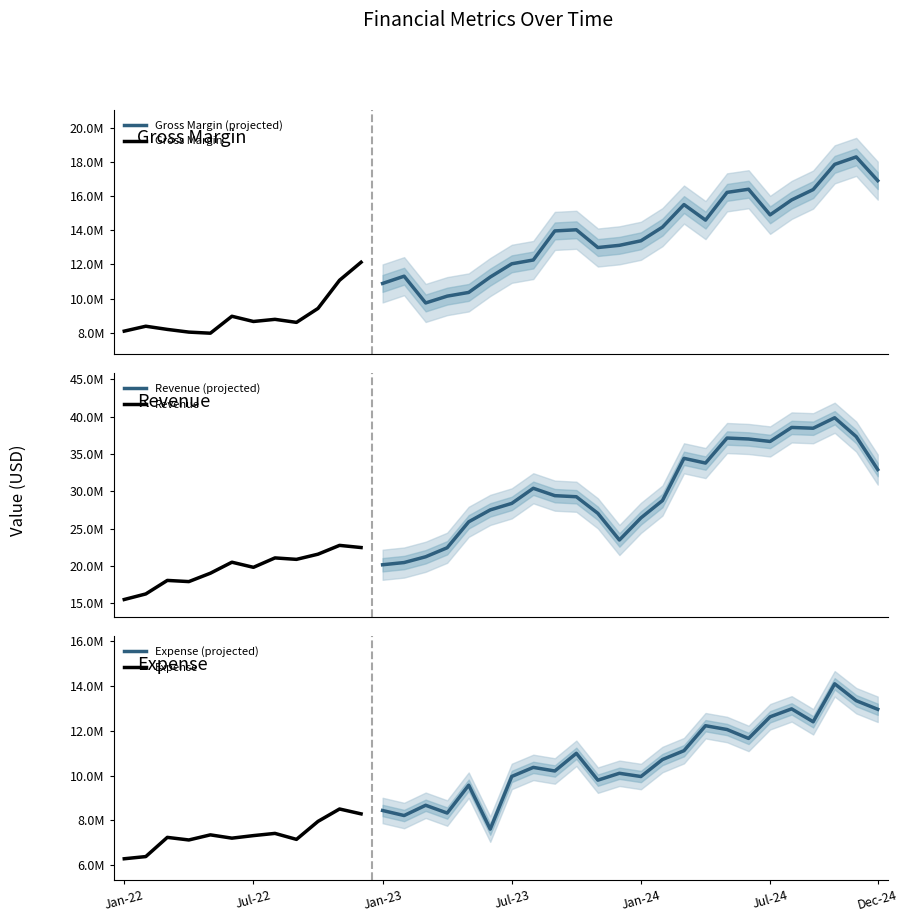

Which series has the largest range (max minus min)?

Revenue